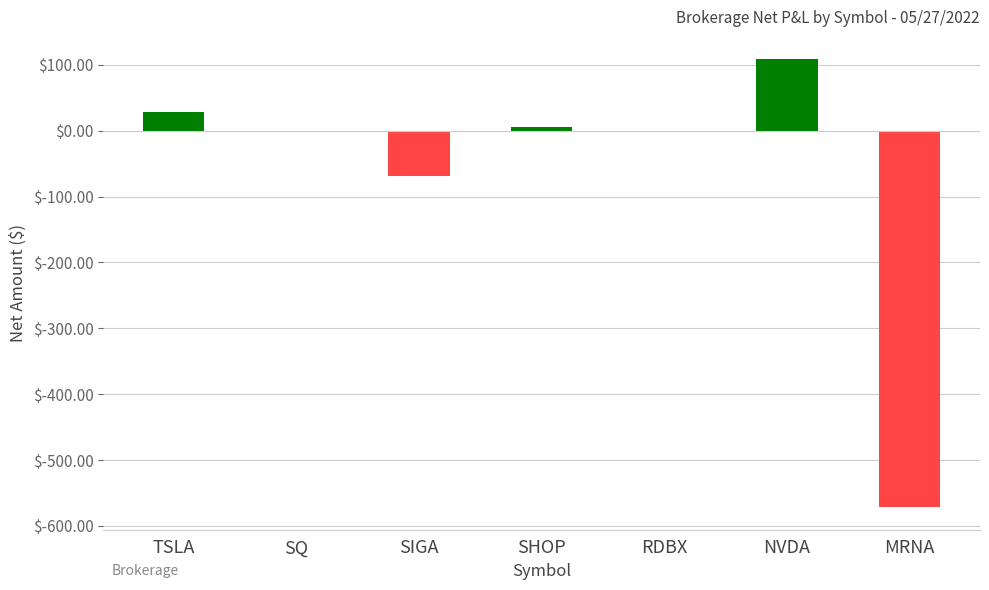

Which has a higher value, SHOP or RDBX?

SHOP